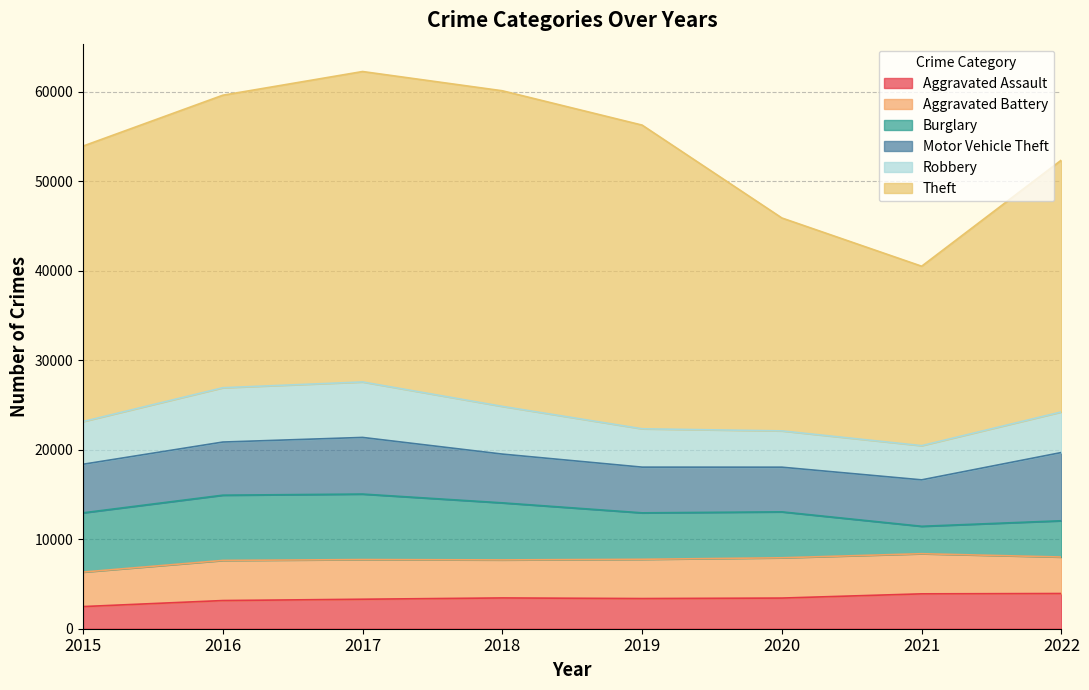

Reading left to right, list all the values displayed in this chart.

Aggravated Assault: 2015=2473	2016=3147	2017=3294	2018=3438	2019=3370	2020=3424	2021=3896	2022=3933
Aggravated Battery: 2015=3854	2016=4481	2017=4431	2018=4248	2019=4384	2020=4500	2021=4483	2022=4076
Burglary: 2015=6618	2016=7288	2017=7316	2018=6374	2019=5189	2020=5130	2021=3063	2022=4051
Motor Vehicle Theft: 2015=5425	2016=5935	2017=6327	2018=5446	2019=5105	2020=4989	2021=5186	2022=7623
Robbery: 2015=4771	2016=6067	2017=6196	2018=5330	2019=4285	2020=4055	2021=3822	2022=4537
Theft: 2015=30769	2016=32674	2017=34675	2018=35253	2019=33921	2020=23781	2021=20041	2022=28133